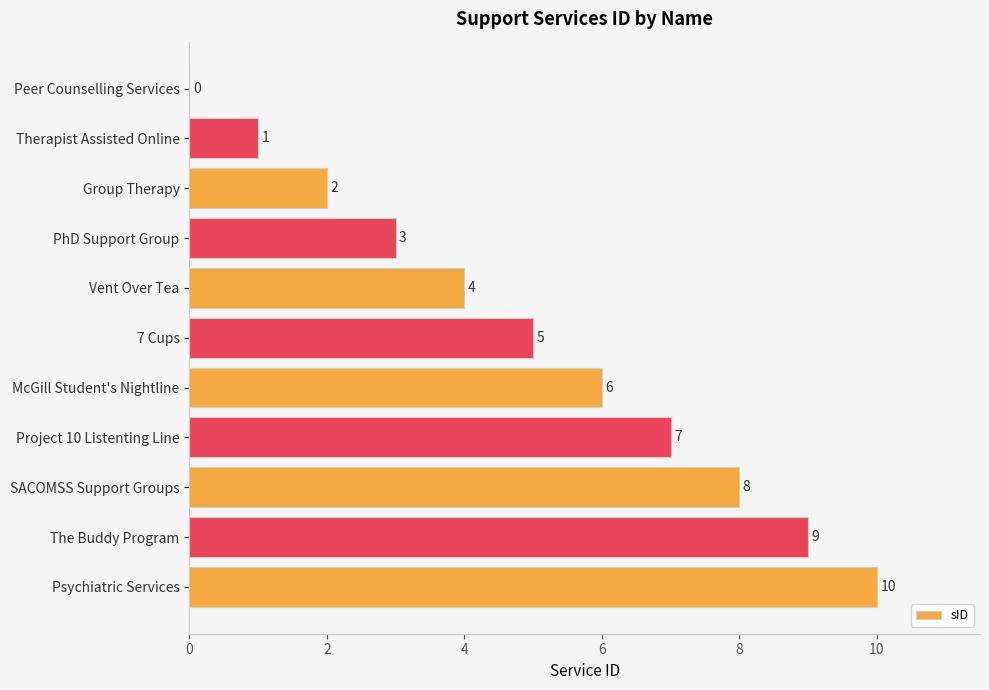

What is the ratio of the value at SACOMSS Support Groups to the value at Project 10 Listenting Line?

1.1